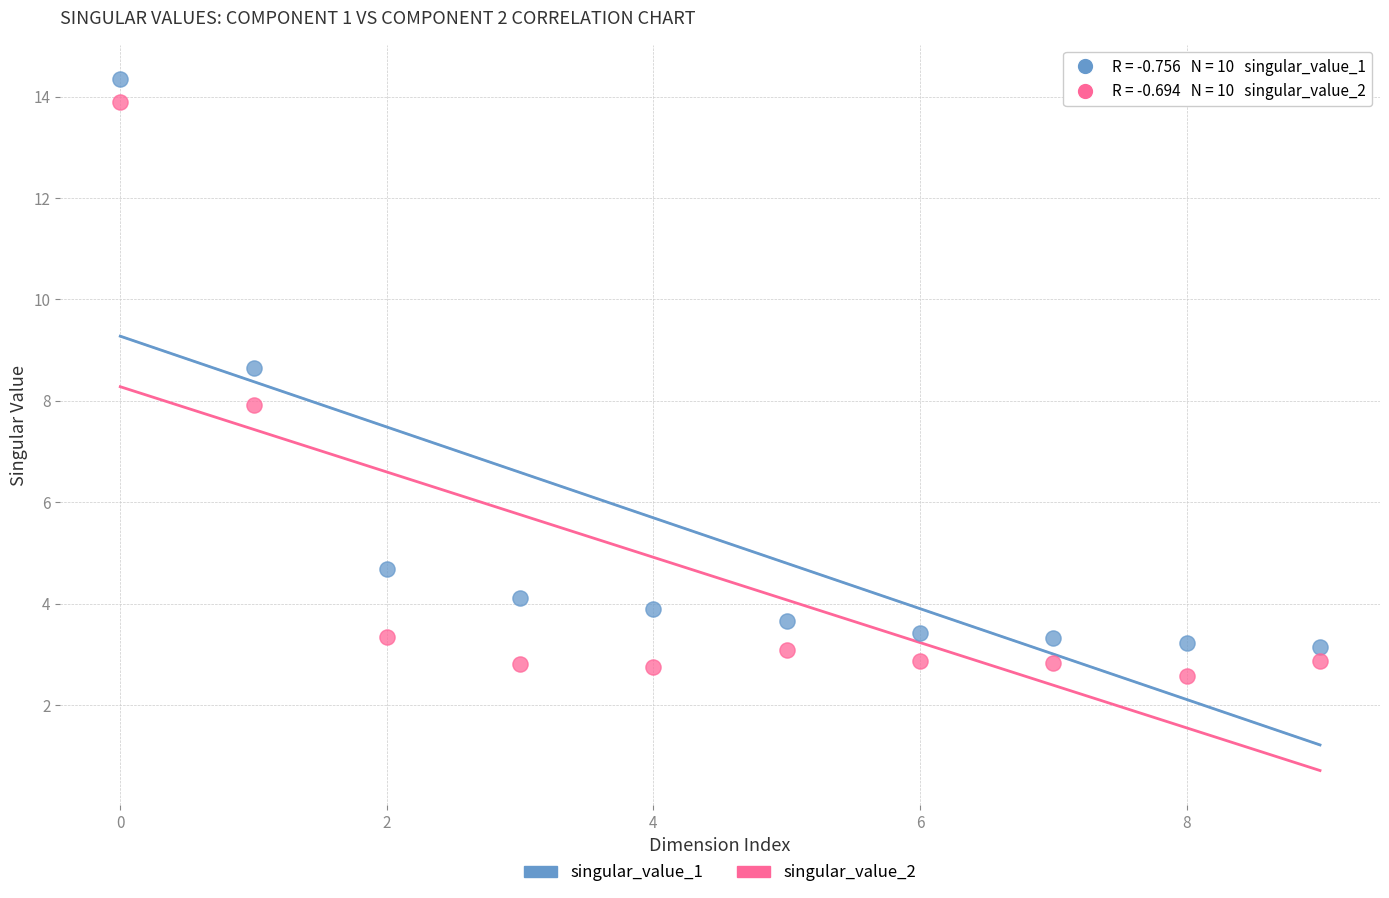

Across all data points, what is the range of Y values (max minus min)?

11.8